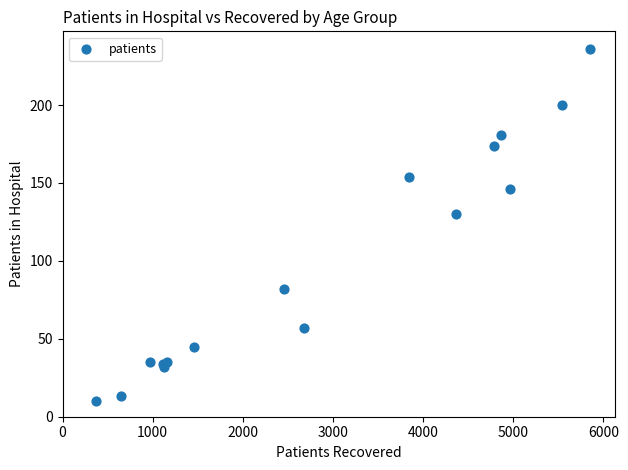

What Y value in the scatter plot is closest to 123?

130